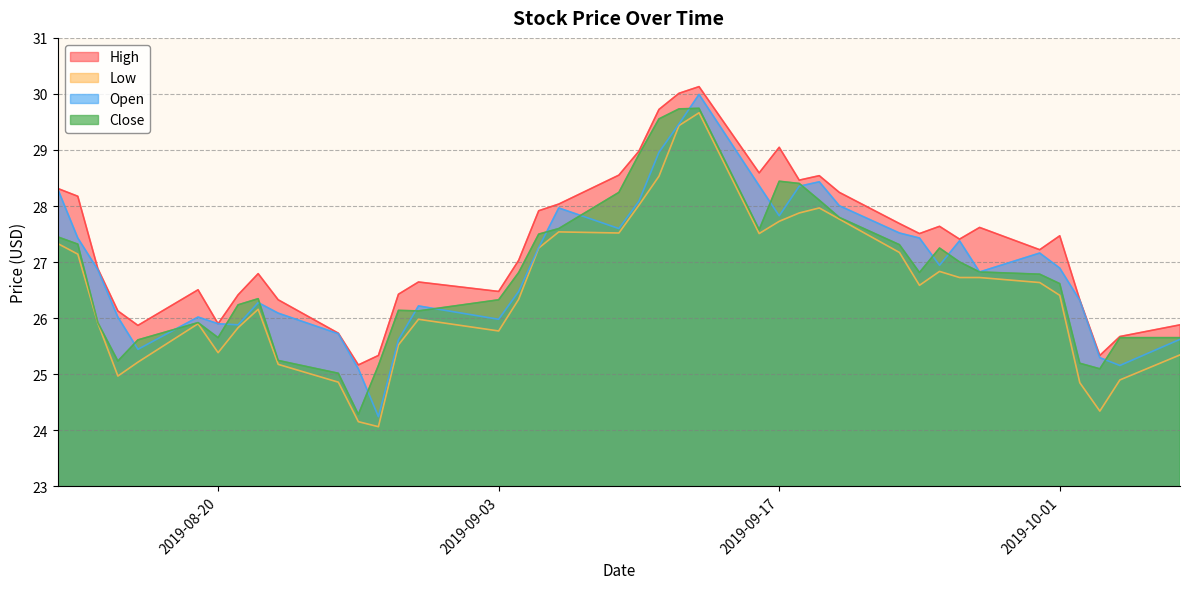

Where is the first local maximum for open?

2019-08-19